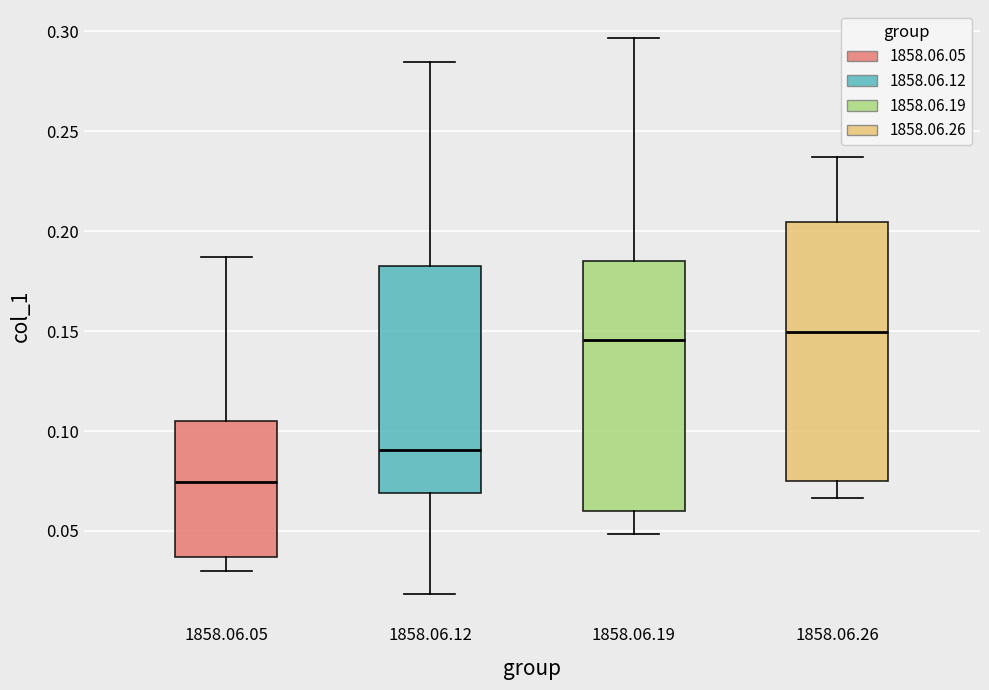

Reading left to right, read every box against the y-axis: the position of its median line, the range the box covers, and the ends of its whiskers. The values are not printed on the chart, so give them approximately, as read against the axis.

1858.06.05: median 0.075, box 0.035 to 0.105, whiskers 0.030 to 0.185
1858.06.12: median 0.090, box 0.070 to 0.185, whiskers 0.020 to 0.285
1858.06.19: median 0.145, box 0.060 to 0.185, whiskers 0.050 to 0.295
1858.06.26: median 0.150, box 0.075 to 0.205, whiskers 0.065 to 0.235